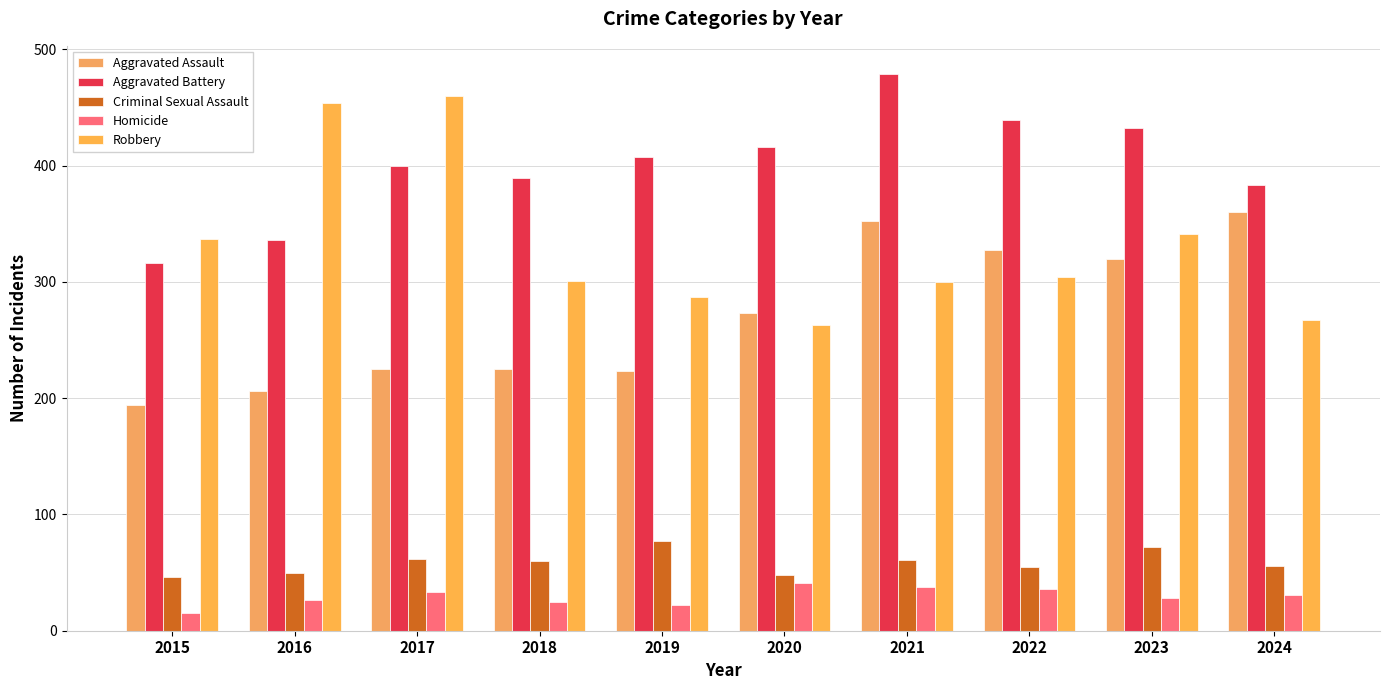

Where does the Aggravated Assault series first go above 273?

2021